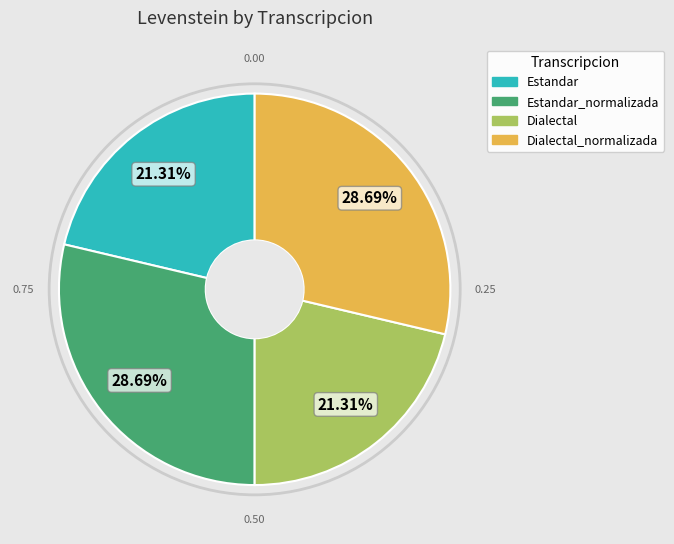

Does any single category account for the majority?

No